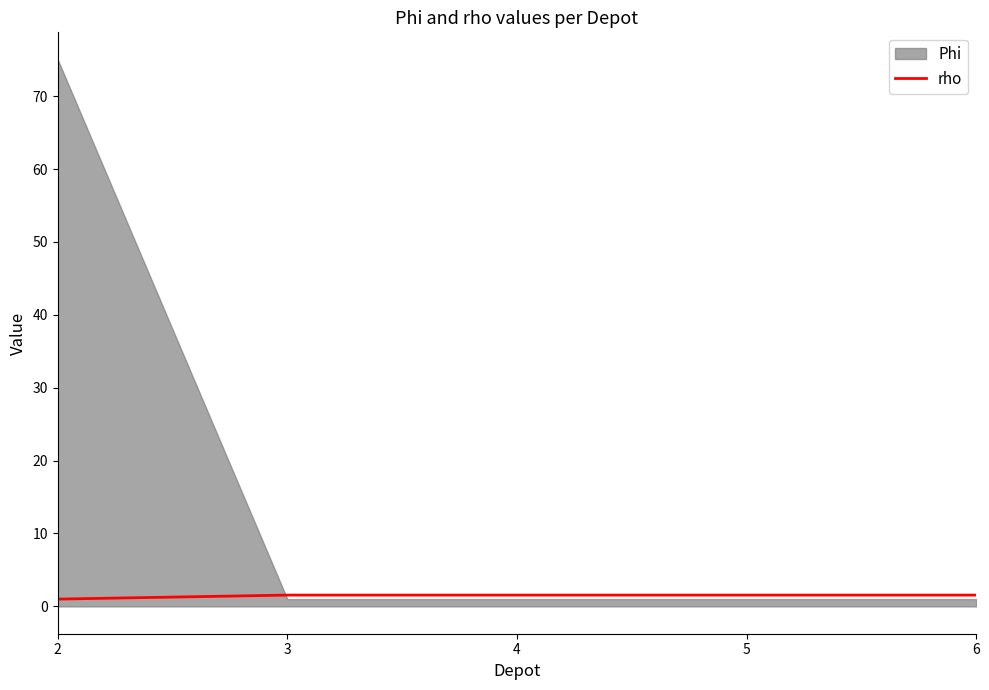

True or false: rho has a value of 1.0 at 2.

True